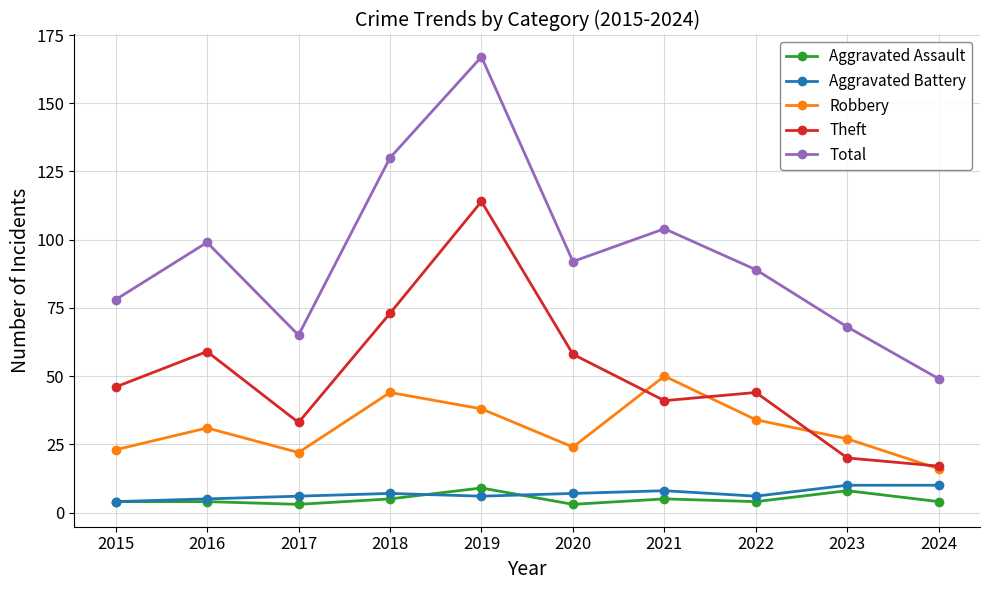

At how many categories does at least one series exceed 13?

10